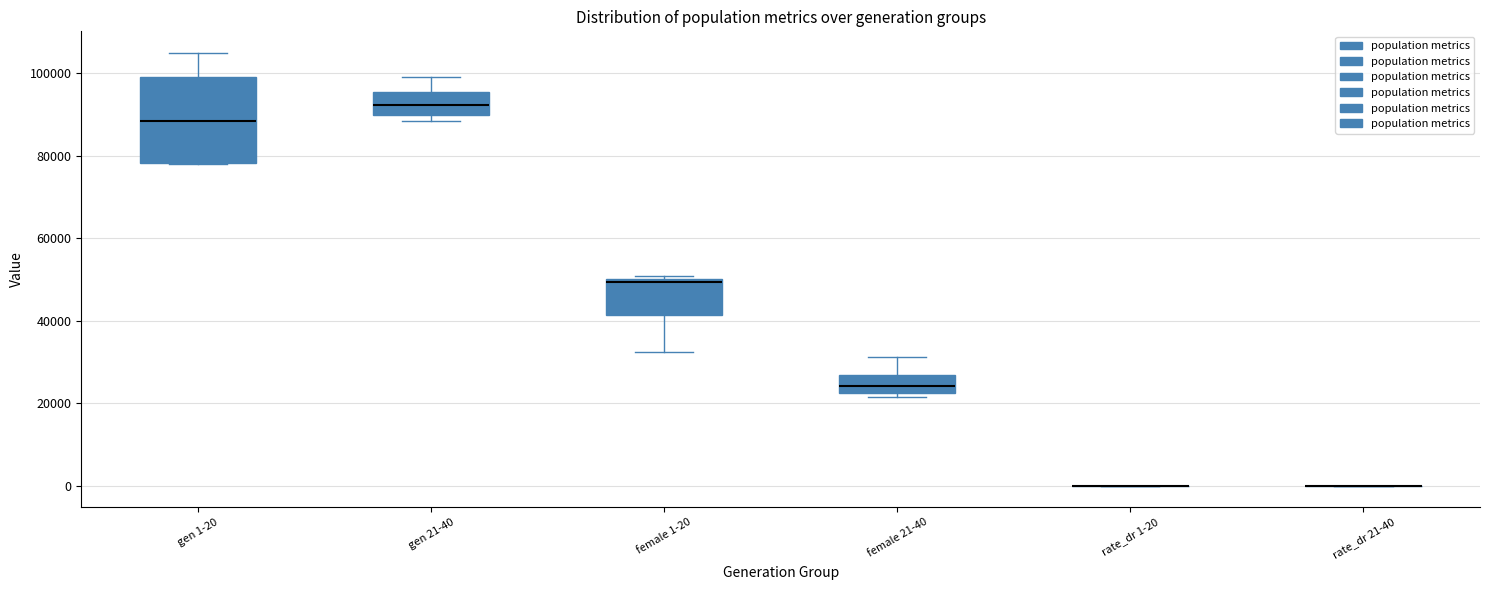

Reading left to right, transcribe this box plot: for each box, give where its median line is, the range the box spans, and where its two whiskers end, as read against the y-axis. The values are not printed on the chart, so give them approximately, as read against the axis.

gen 1-20: median 88000, box 78000 to 100000, whiskers 78000 to 104000
gen 21-40: median 92000, box 90000 to 96000, whiskers 88000 to 98000
female 1-20: median 50000 (just below the box's upper edge), box 42000 to 50000, whiskers 32000 to 50000 (just above the box's upper edge)
female 21-40: median 24000, box 22000 to 26000, whiskers 22000 (just below the box's lower edge) to 32000
rate_dr 1-20: box collapsed to a line at 0, whiskers 0 to 0
rate_dr 21-40: box collapsed to a line at 0, whiskers 0 to 0